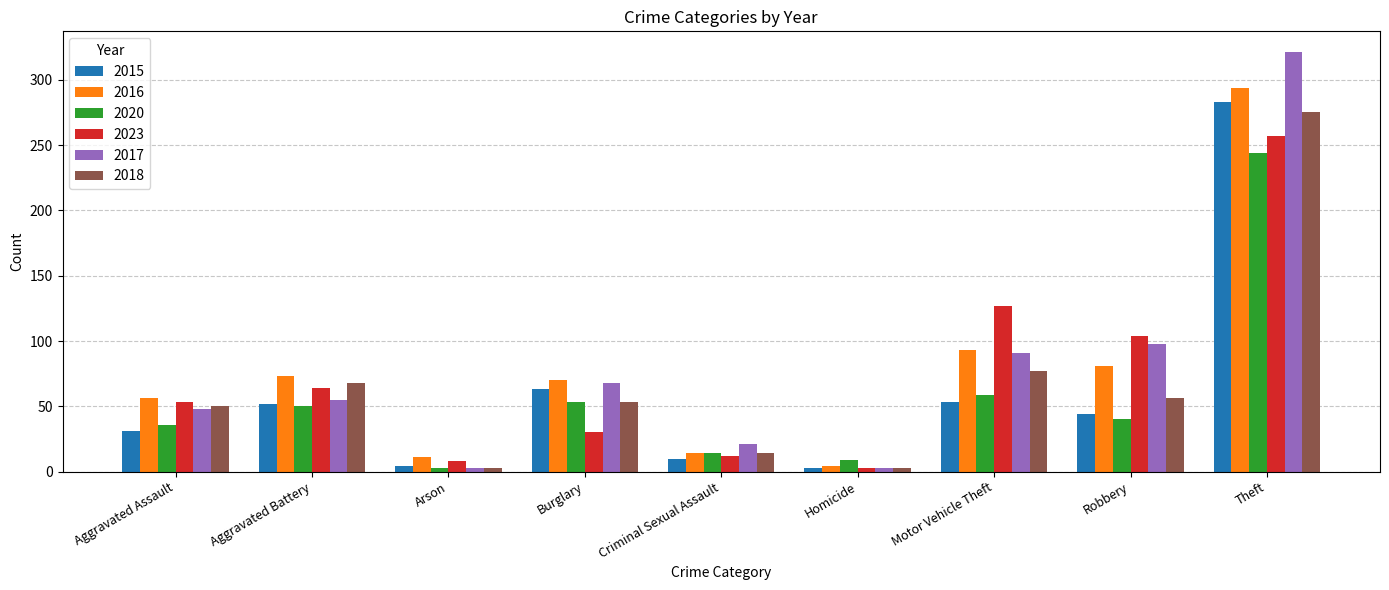

Is the value of 2016 at Aggravated Assault greater than the value of 2015 at Burglary?

No